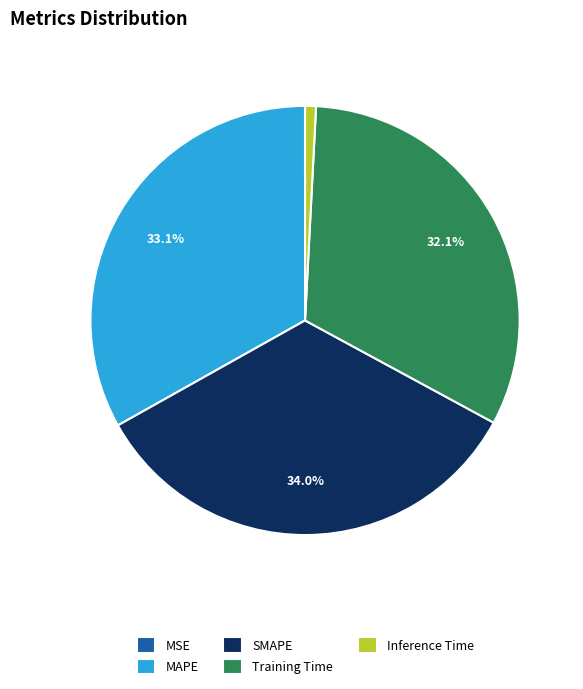

Combined, do Inference Time and Training Time account for over 50%?

No